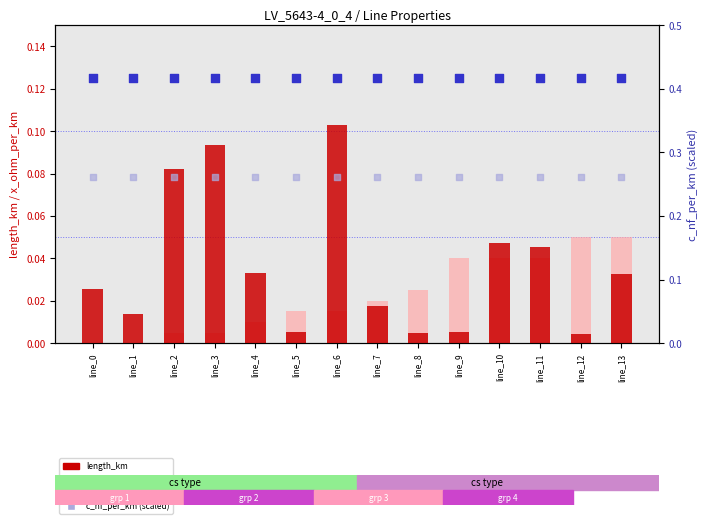

Is the value of c_nf_per_km (scaled) at line_0 greater than the value of length_km at line_13?

Yes